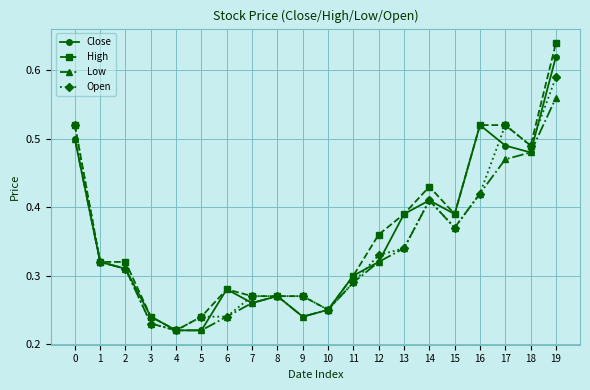

True or false: Low has more than 2 interior local peaks.

False